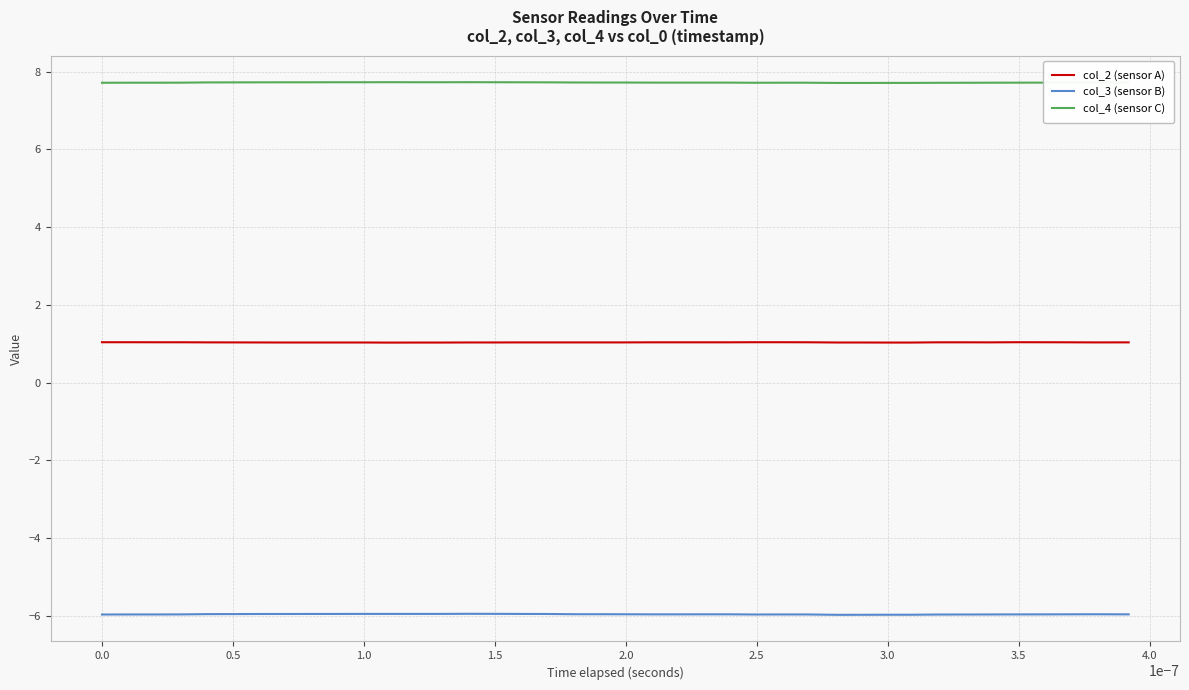

What is the average value of the col_4 (sensor C) series?

7.7